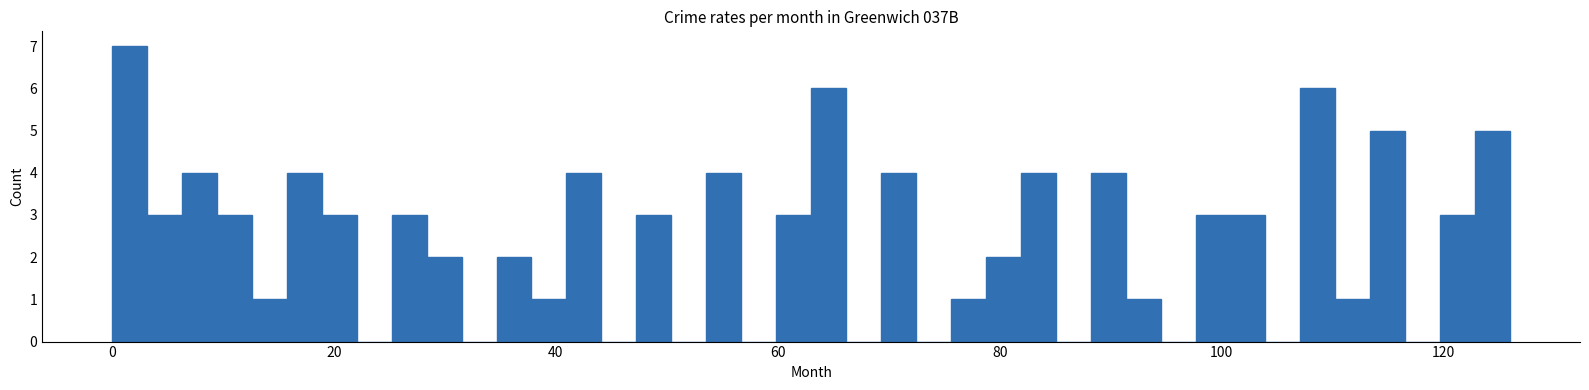

Around what value on the x-axis is the tallest bar? Give the approximate position of its centre, as read against the axis.

2